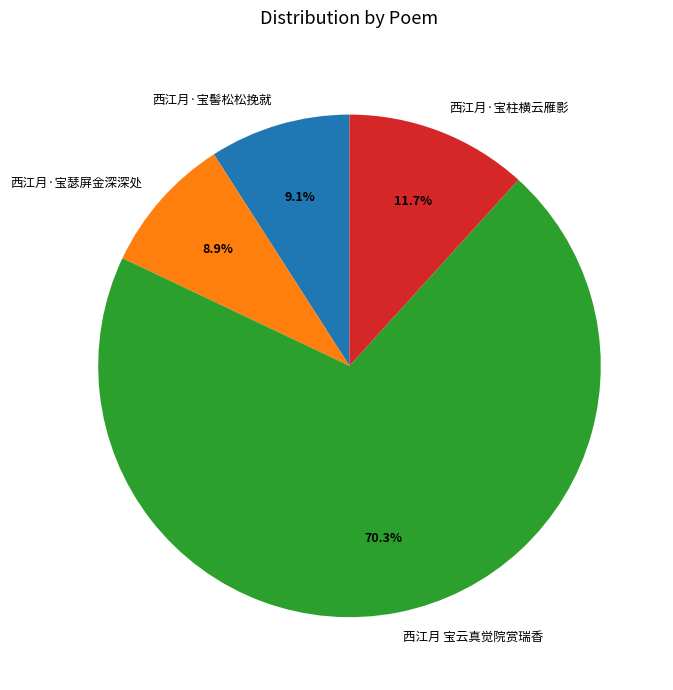

Is it true that 西江月 宝云真觉院赏瑞香 is 60% of the pie?

False